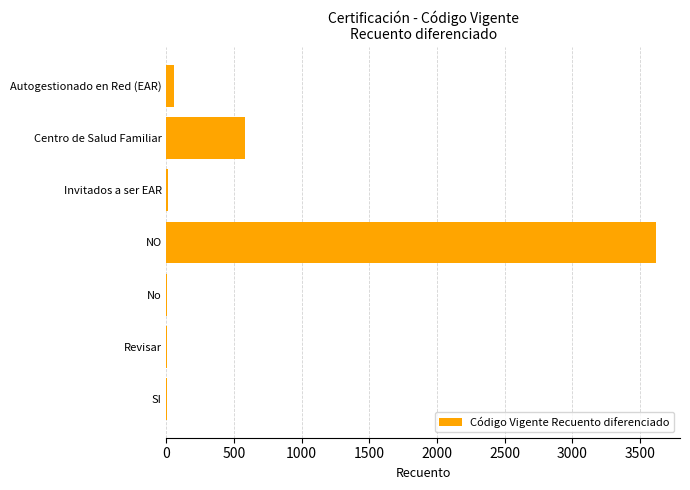

Which label corresponds to the largest value in the chart?

NO